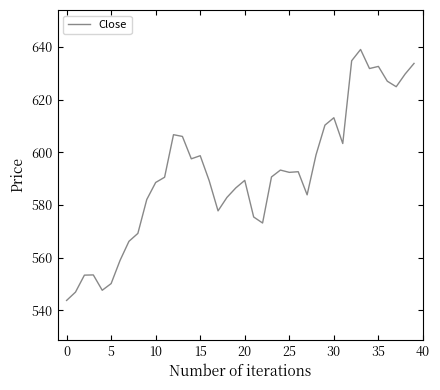

What is the smallest value displayed?

543.7